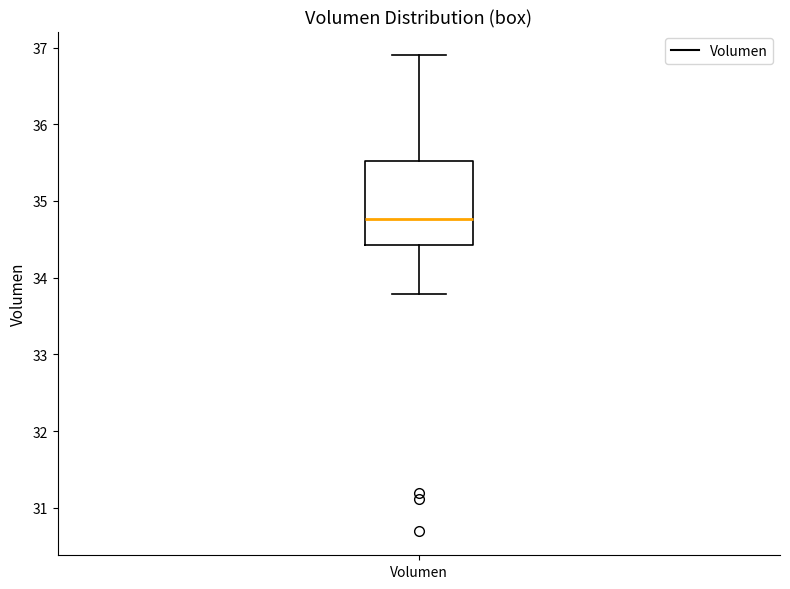

Read this box plot against the y-axis: the position of the median line, the range covered by the box, and the ends of both whiskers. The values are not printed on the chart, so give them approximately, as read against the axis.

median 34.8, box 34.4 to 35.5, whiskers 33.8 to 36.9